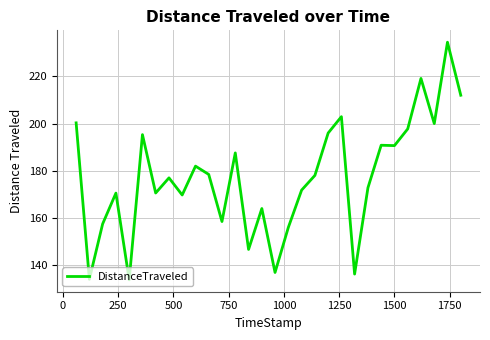

How many lines are shown in the chart?

1